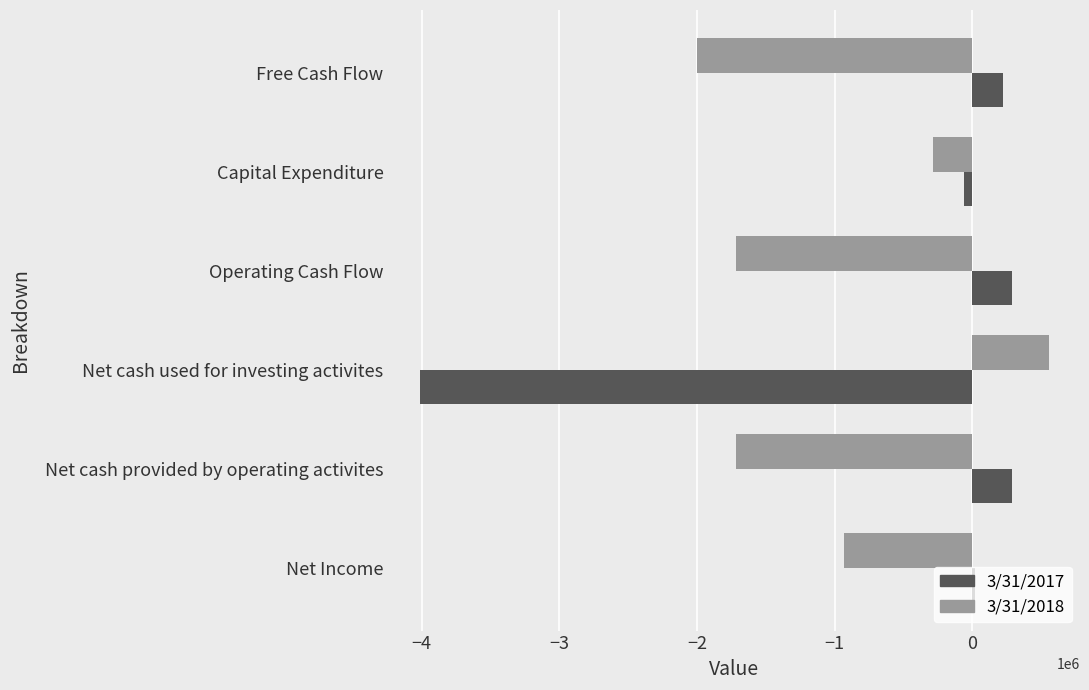

Which series has the largest range (max minus min)?

3/31/2017